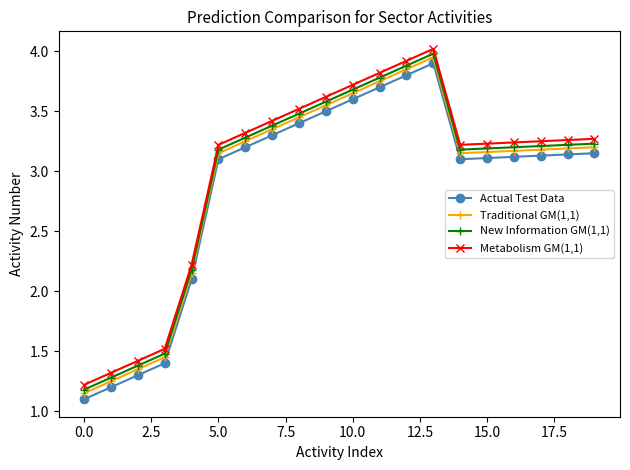

True or false: Metabolism GM(1,1) has more than 0 points higher than both neighbors.

True